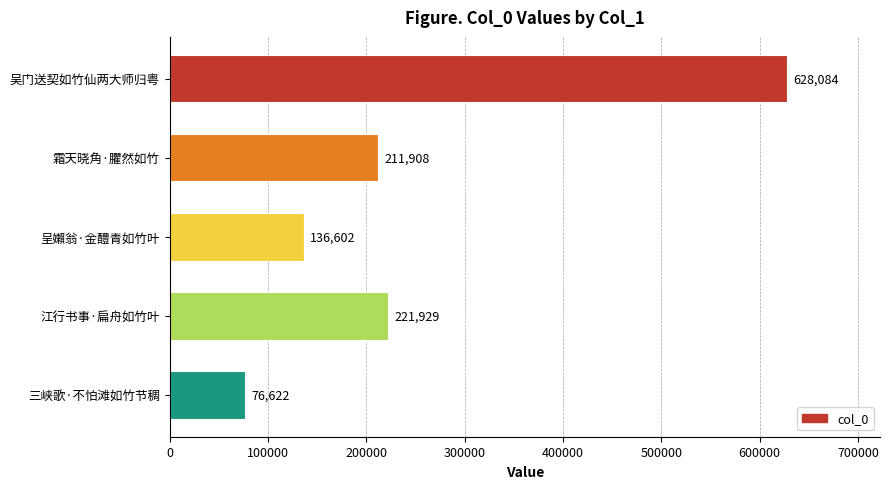

At which label is the value closest to 352353?

江行书事·扁舟如竹叶